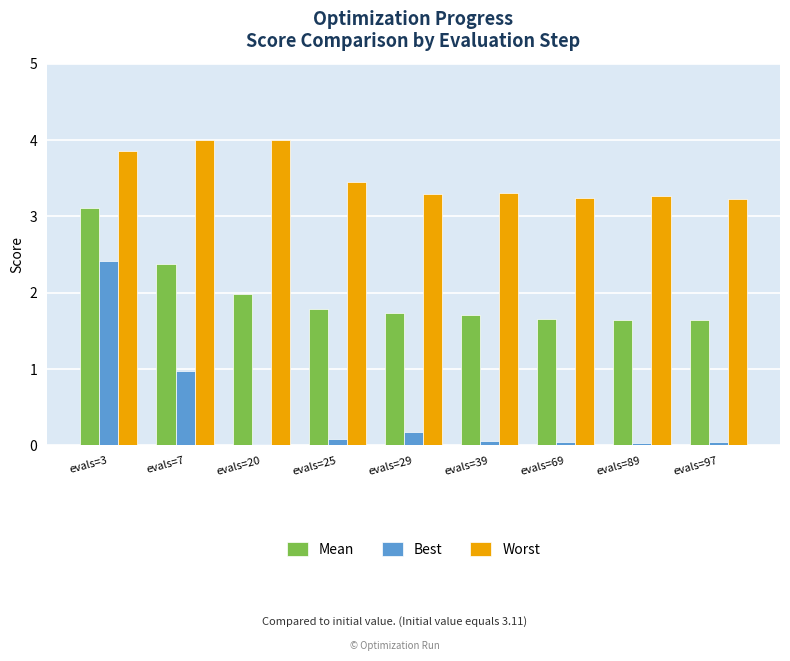

At which label is Mean closest to 2?

evals=20